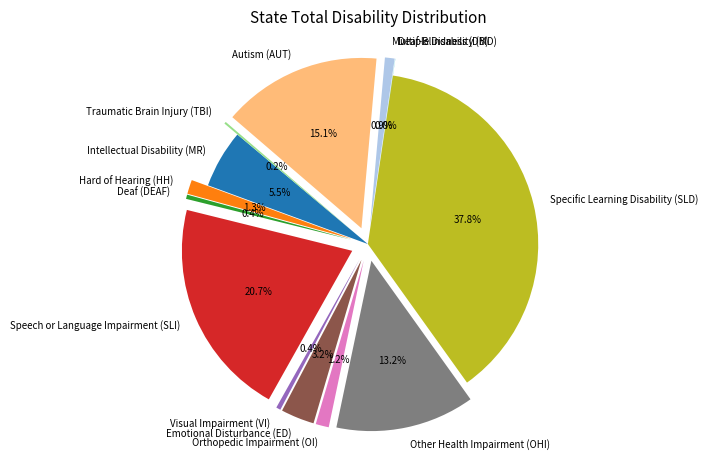

True or false: Orthopedic Impairment (OI) accounts for 11% of the total.

False